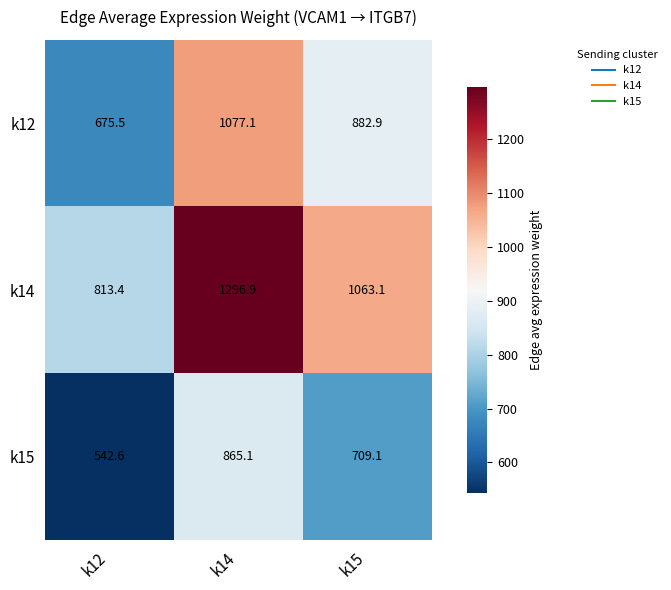

What is the maximum value shown in the chart?

1296.9